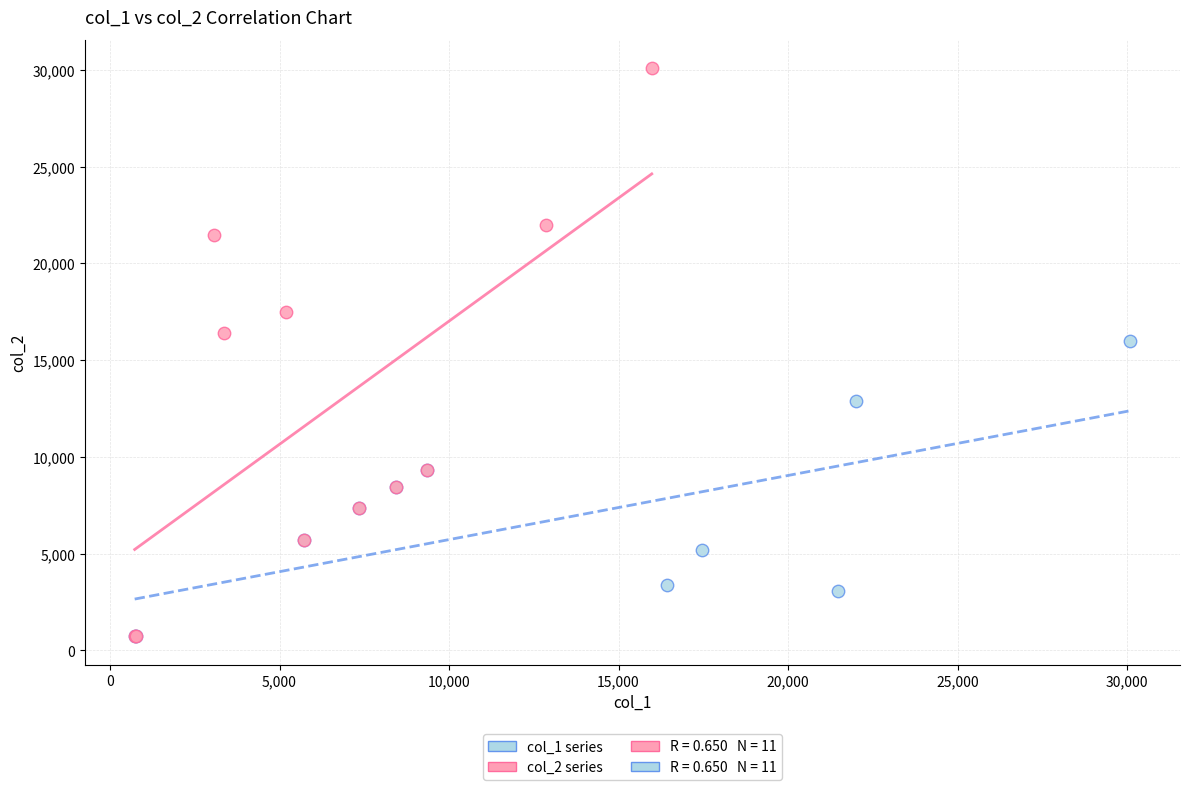

Which series has the largest Y range (max minus min)?

col_2 series